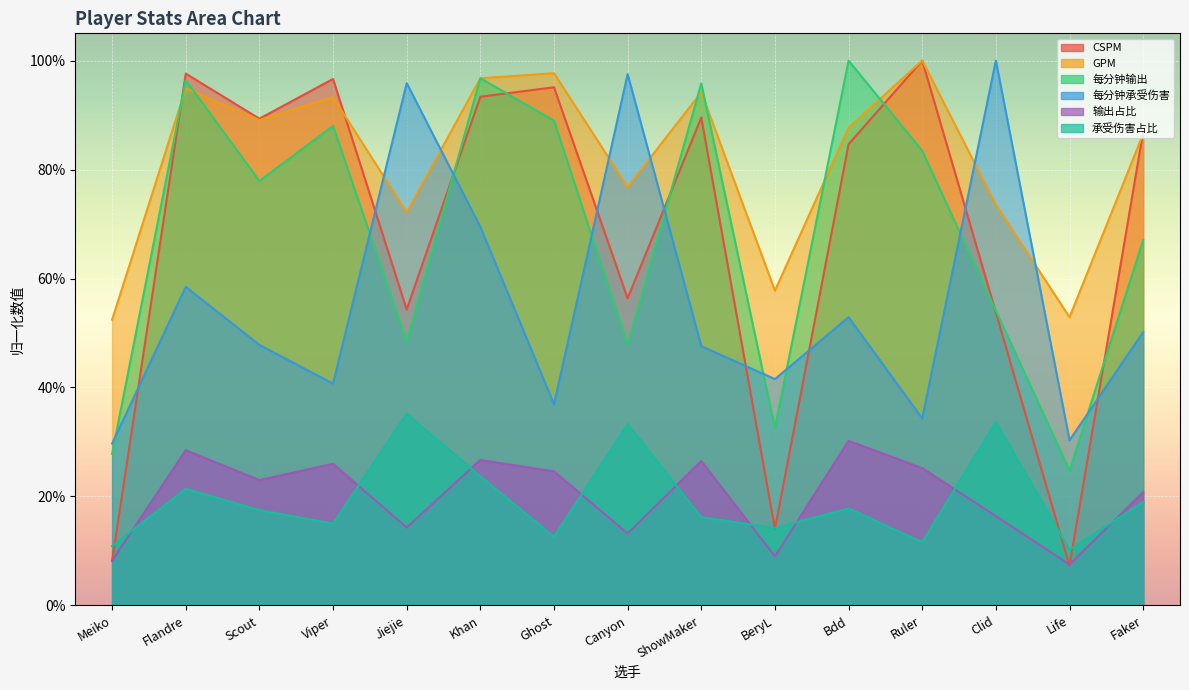

What position from the left is Ruler?

12